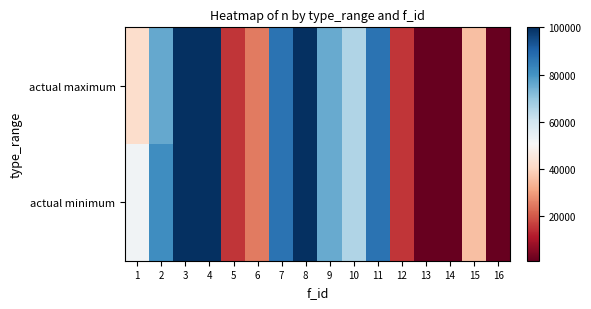

Between 1 and 16, which series saw the biggest shift?

actual minimum